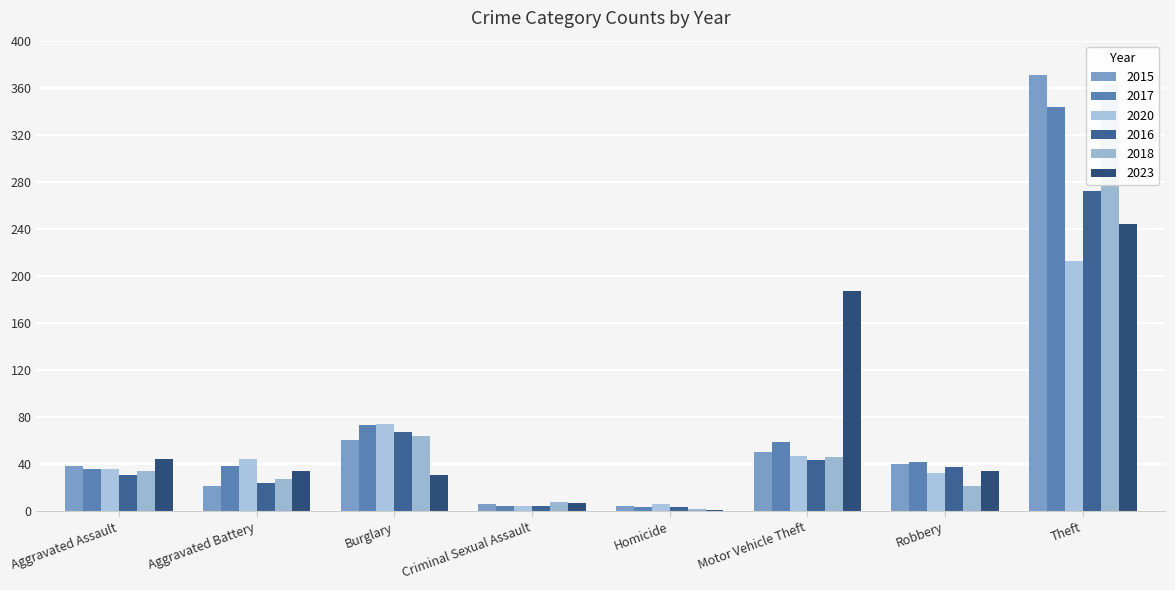

At which label does 2018 reach its peak?

Theft